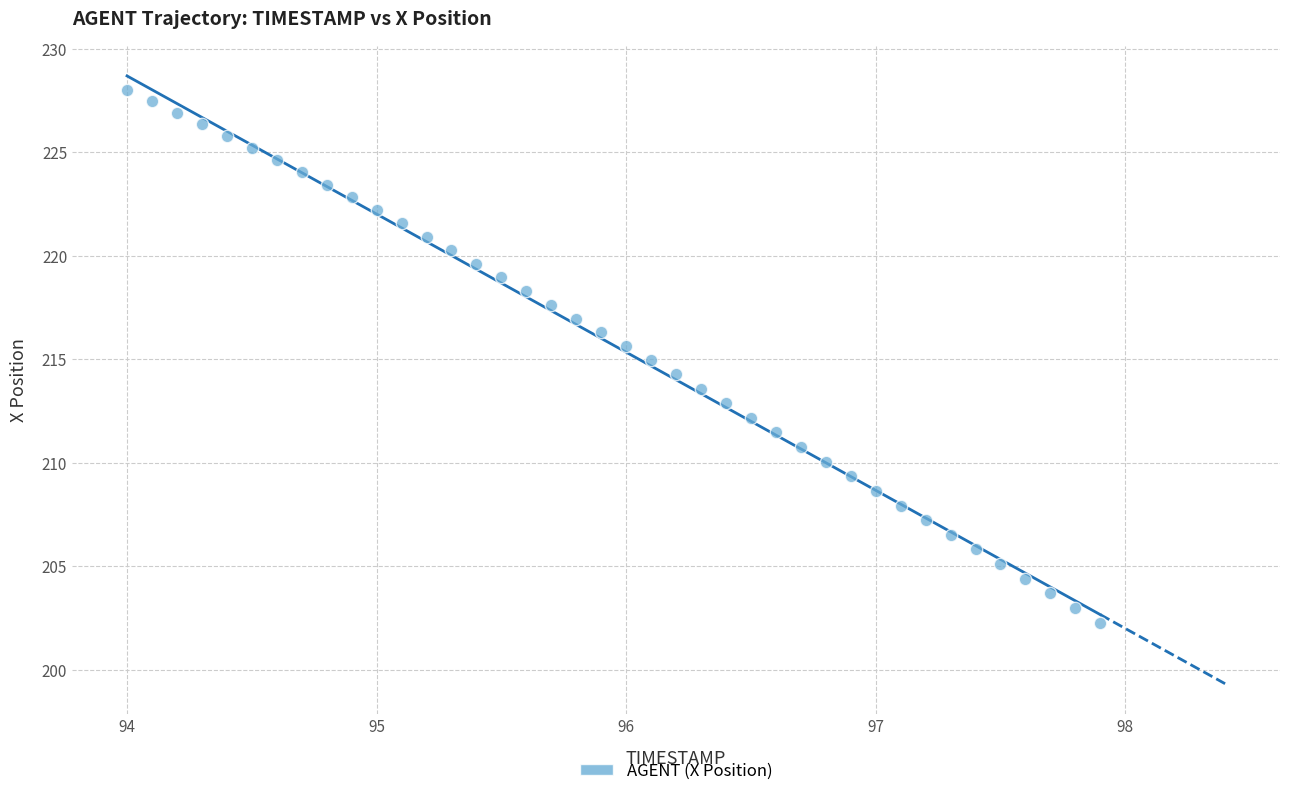

What is the range of X values (max minus min)?

3.9